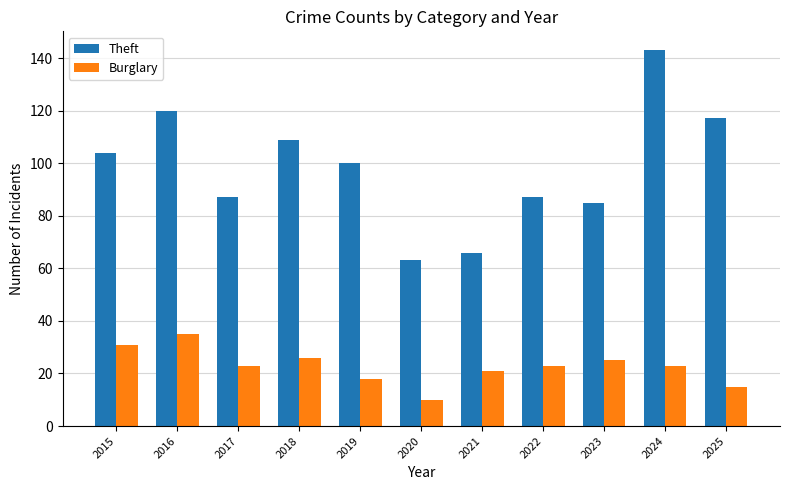

At 2016, list the series in order from smallest to largest.

Burglary, Theft